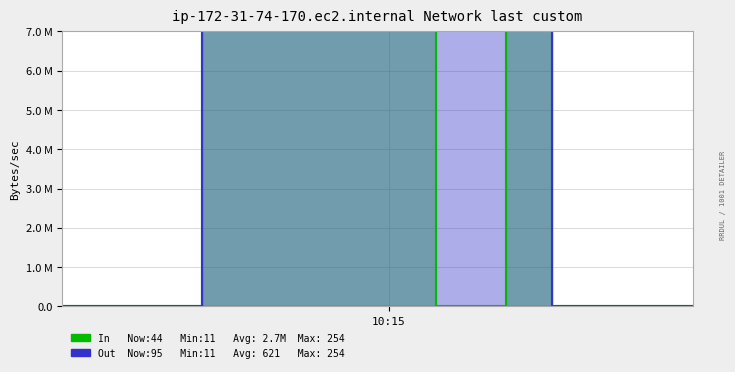

Reading left to right, extract all data points from this chart.

In: 0	0	0	0	0	0	44	39	19	117	201	17	146	154	110	11	0	0	0	113	37	0	0	0	0	0	0	0
Out: 0	0	0	0	0	0	95	243	204	254	240	240	254	254	254	224	150	150	150	113	37	0	0	0	0	0	0	0